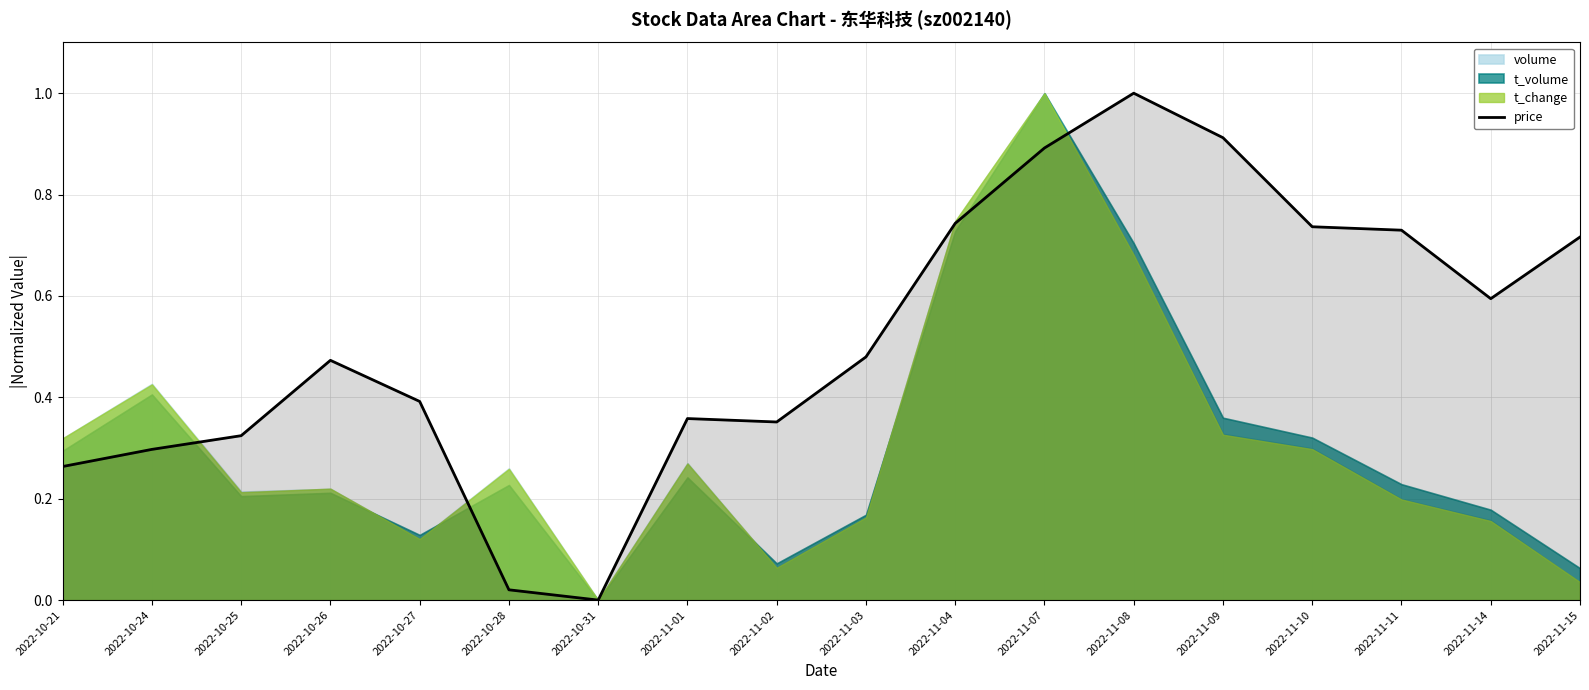

Rank the categories by value from lowest to highest.

2022-10-31, 2022-10-28, 2022-10-21, 2022-10-24, 2022-10-25, 2022-11-02, 2022-11-01, 2022-10-27, 2022-10-26, 2022-11-03, 2022-11-14, 2022-11-15, 2022-11-11, 2022-11-10, 2022-11-04, 2022-11-07, 2022-11-09, 2022-11-08